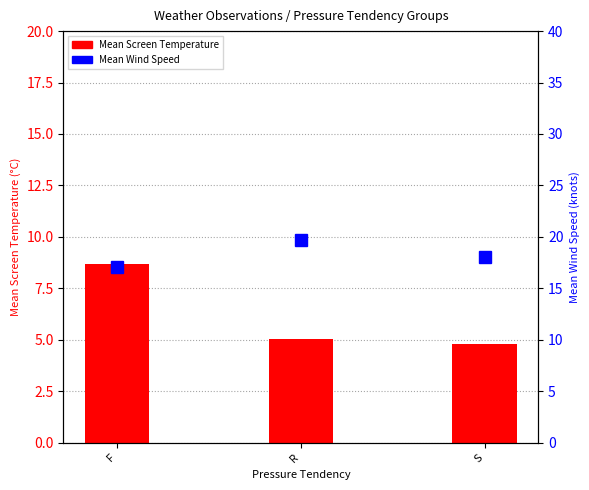

What is the sum of the Mean Wind Speed values at S and F?

35.1